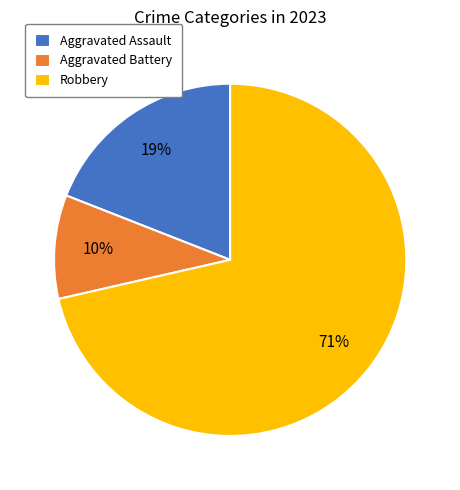

Which has a higher value, Robbery or Aggravated Assault?

Robbery